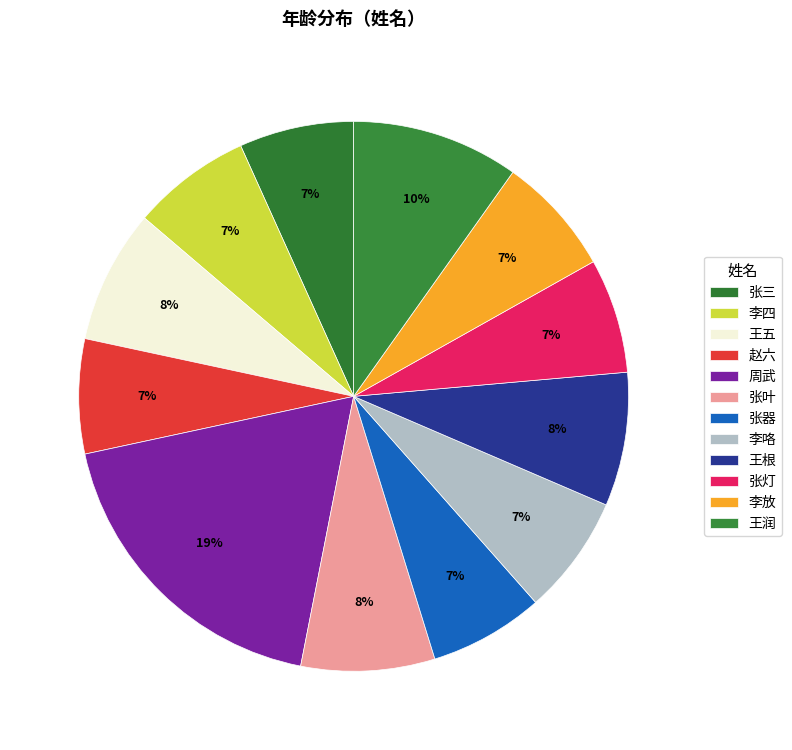

How many slices are in this pie chart?

12